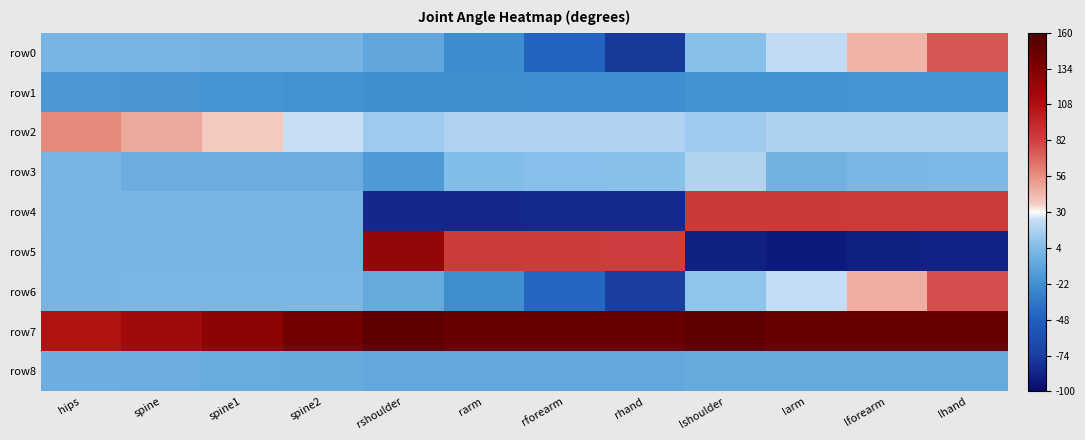

Which has a higher value, rhand or rforearm?

rforearm